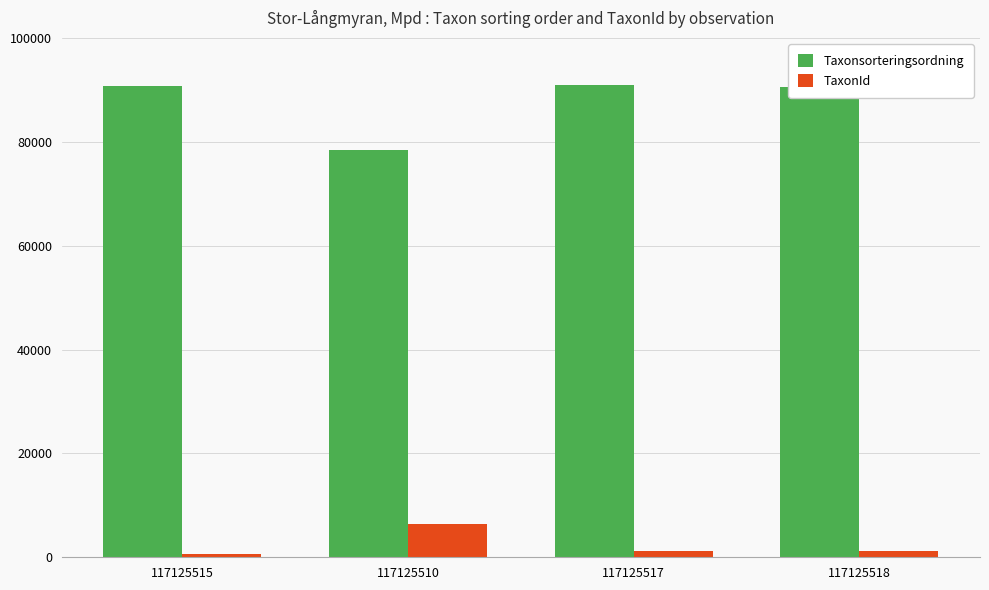

At which label does Taxonsorteringsordning reach its minimum?

117125510